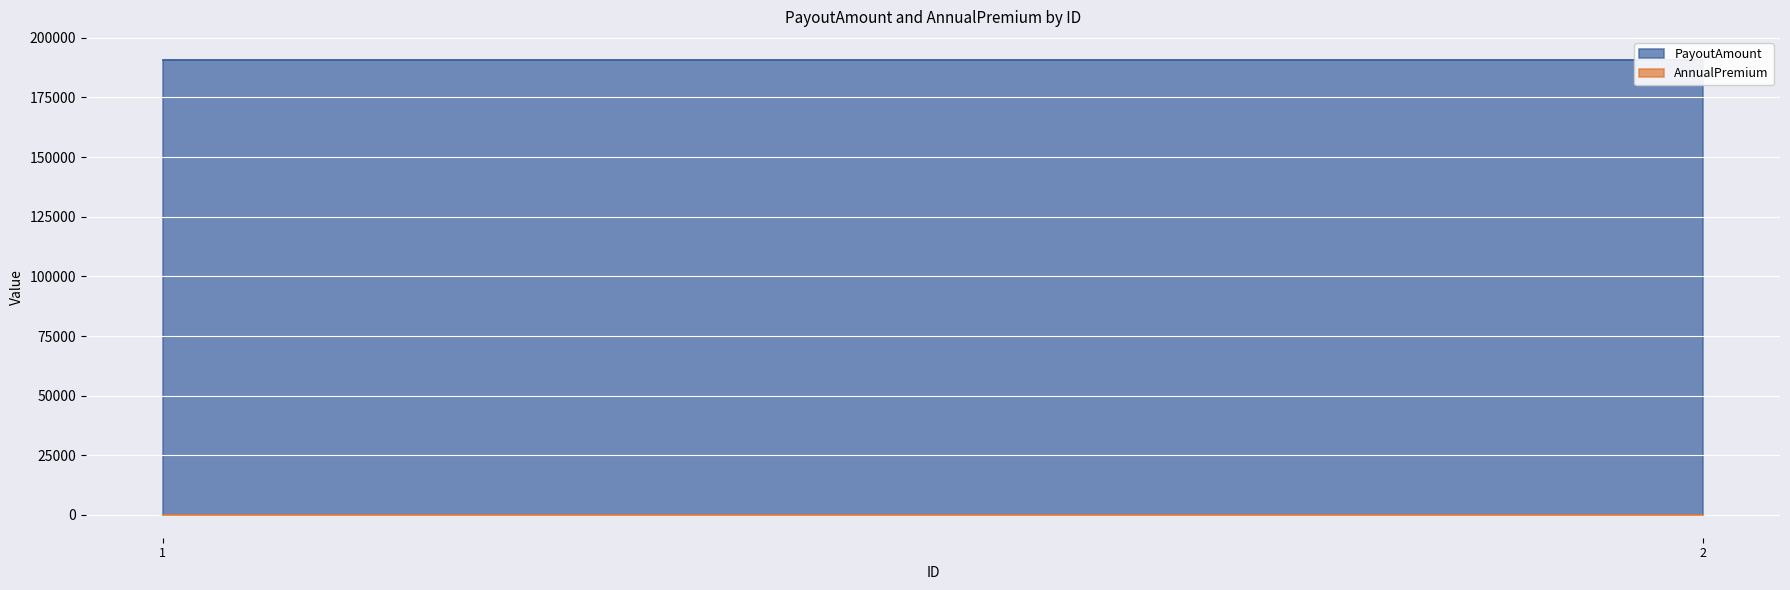

Which series has the largest range (max minus min)?

PayoutAmount